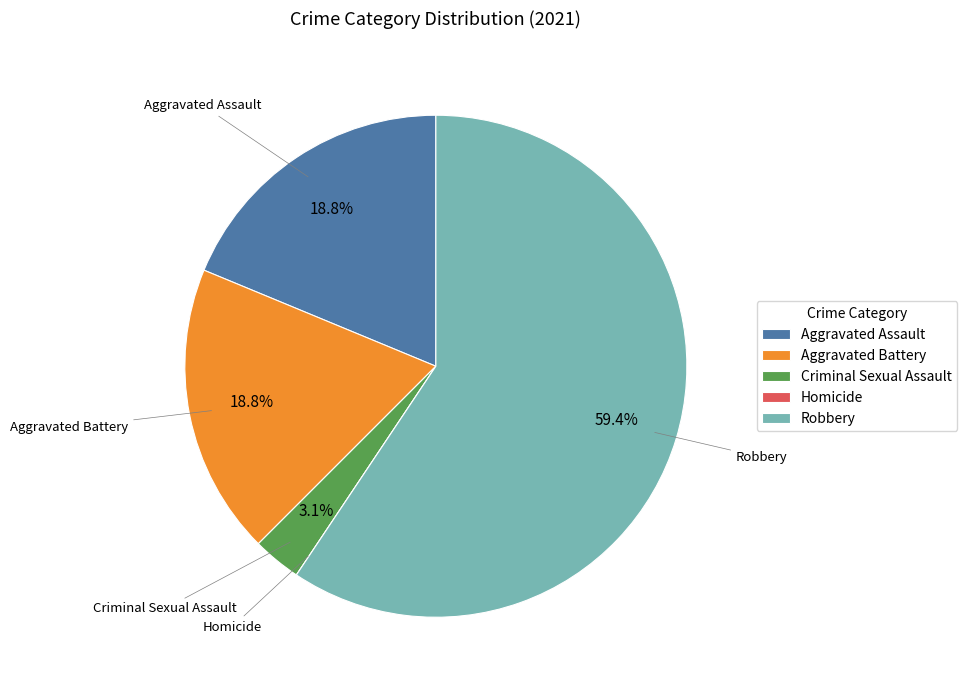

Do Aggravated Battery and Aggravated Assault together represent more than half of the pie?

No